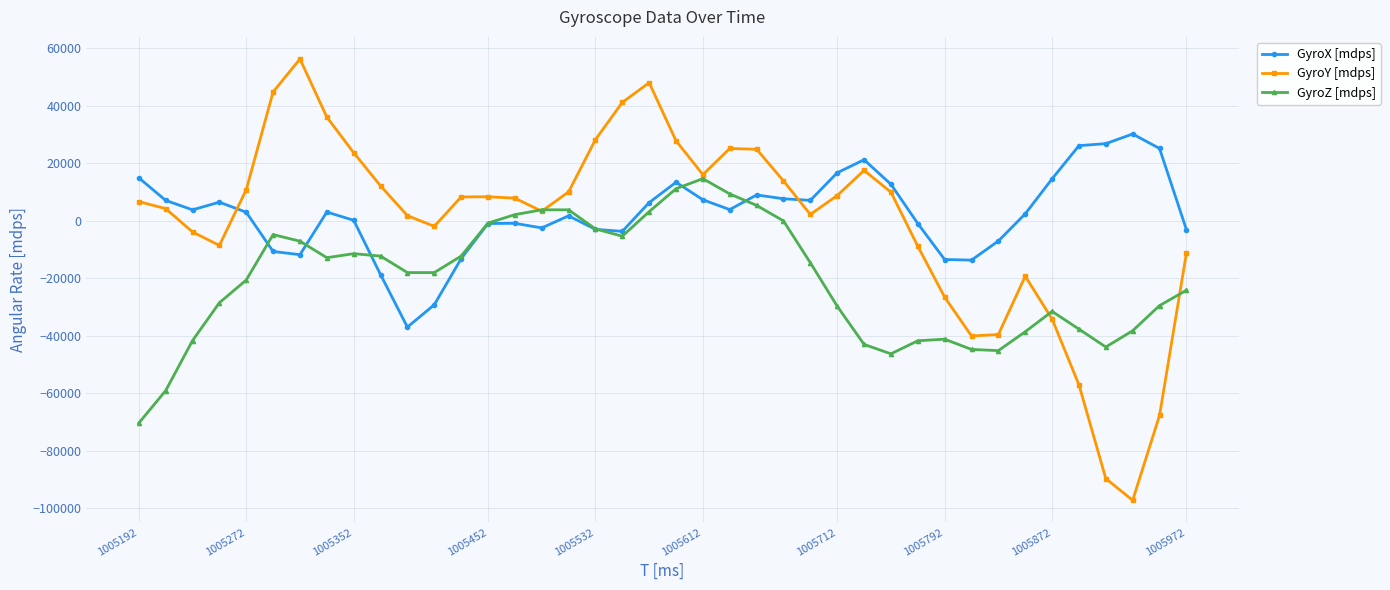

What is the highest value of the GyroY [mdps] series?

56350